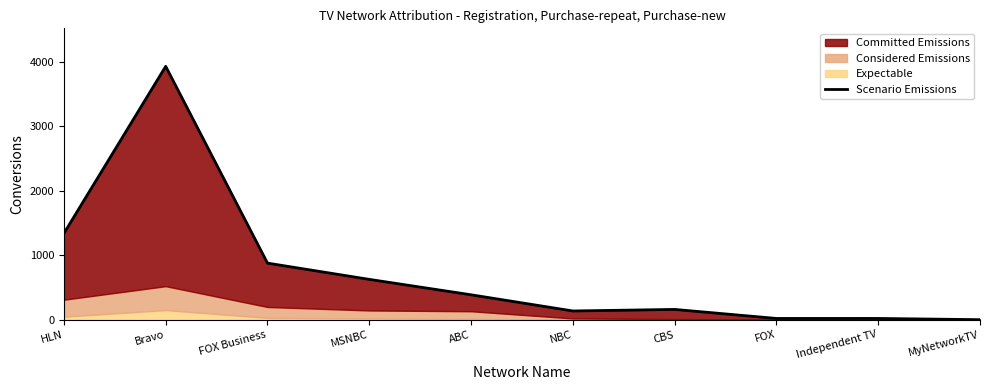

What is the label of the 6th point from the right?

ABC